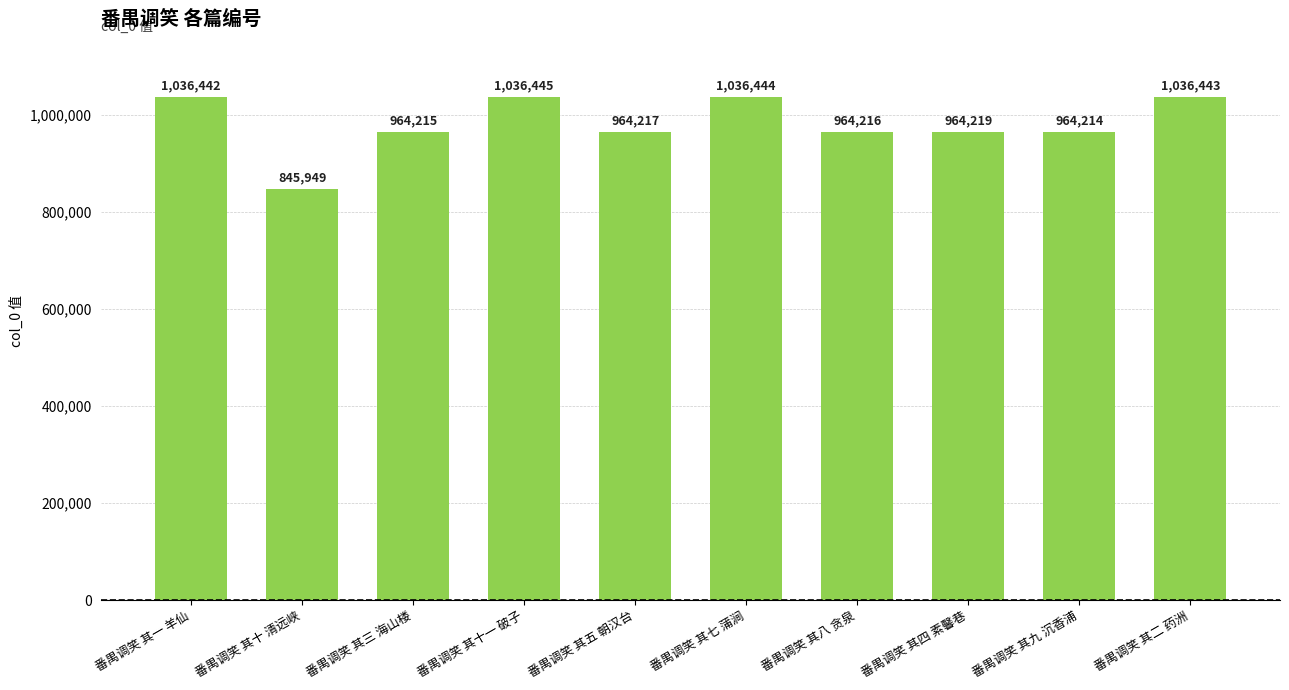

Which label corresponds to the largest value in the chart?

番禺调笑 其十一 破子